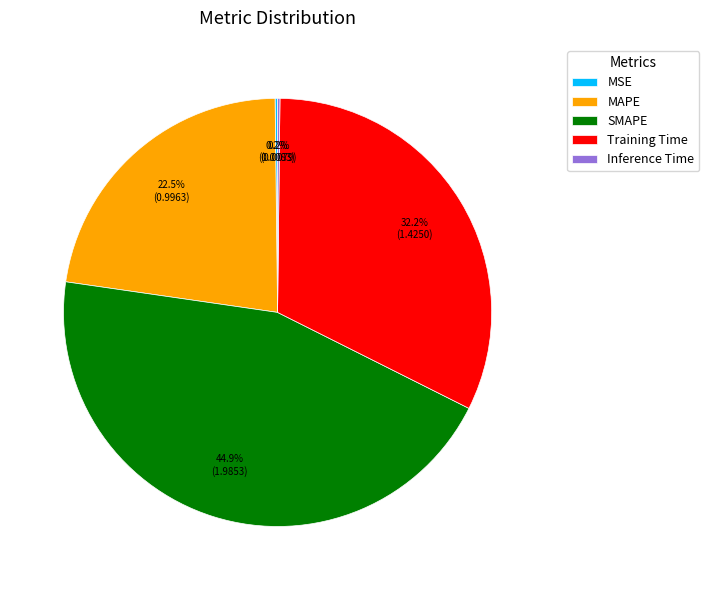

To the nearest percent, what is the difference between the largest and smallest slice percentages?

45%